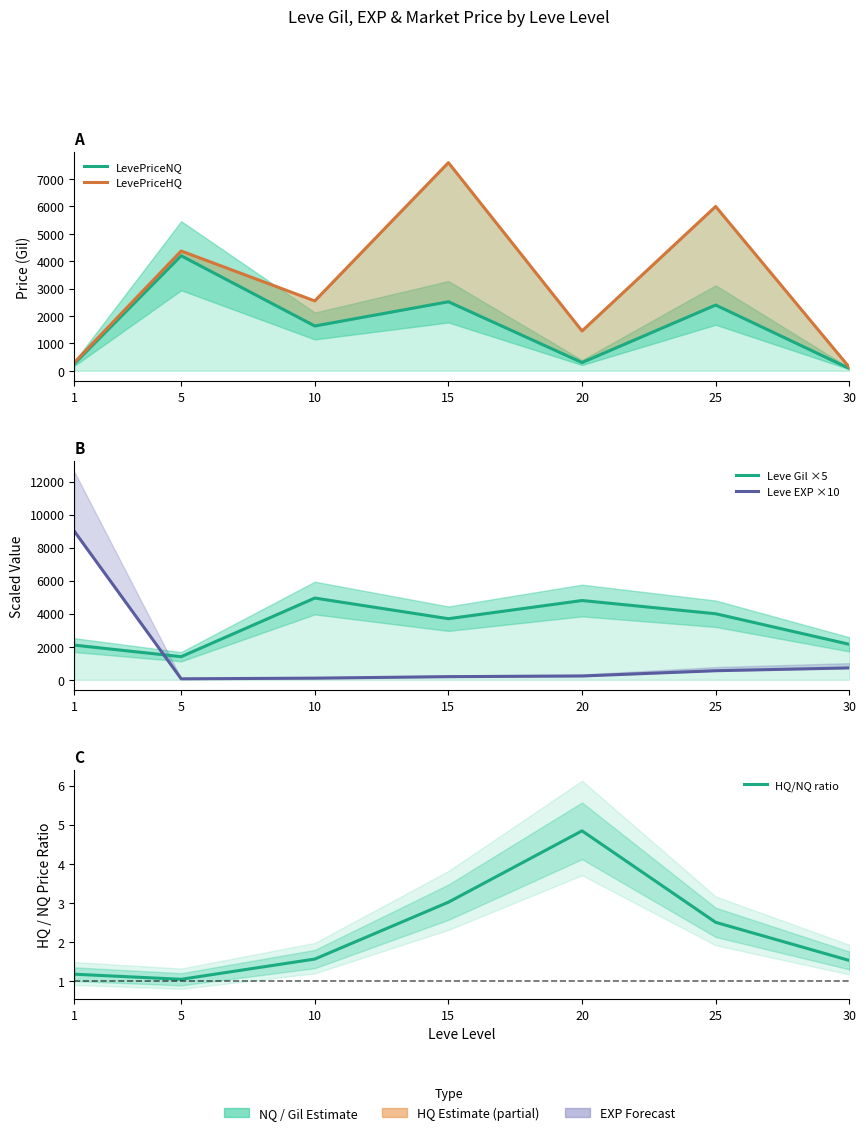

At which label does Leve Gil ×5 reach its peak?

10